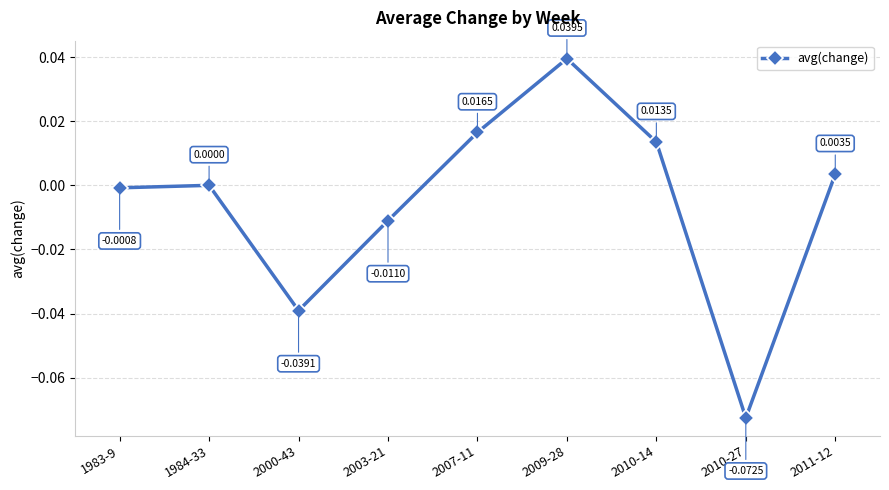

How many lines are shown in the chart?

1